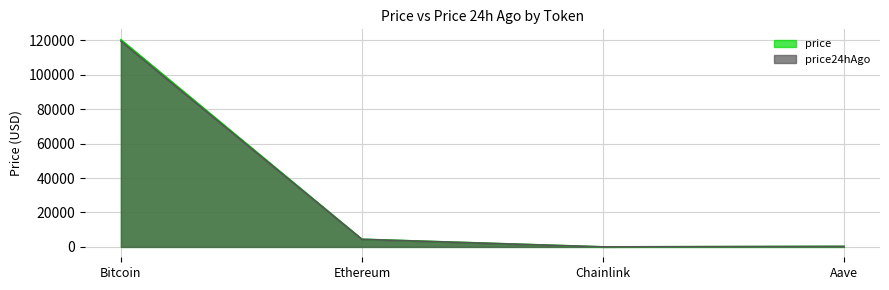

What is the total value across all series at Bitcoin?

239704.0